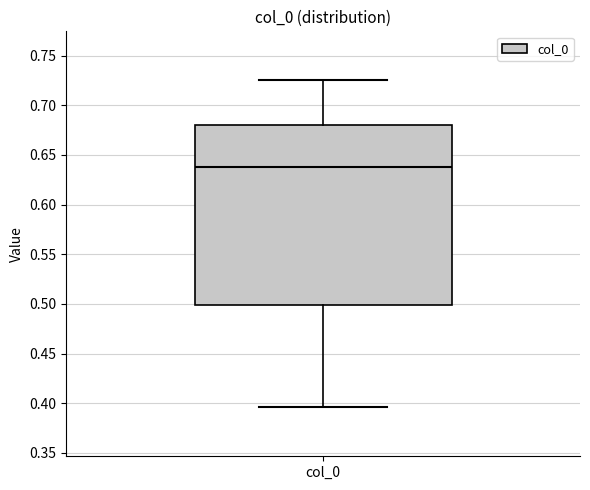

Where is the lower edge of the box for col_0 on the y-axis? The values are not printed on the chart, so give them approximately, as read against the axis.

0.500